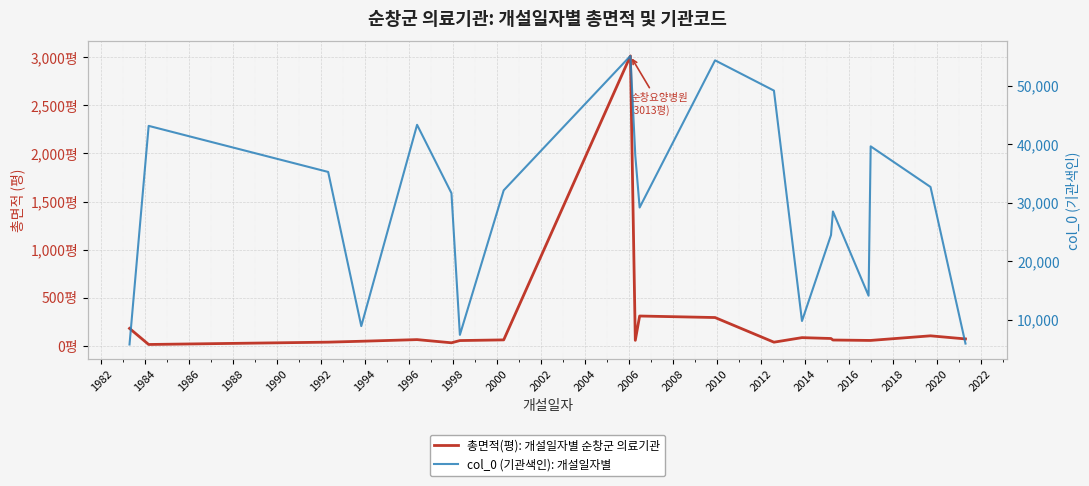

Reading left to right, transcribe all the data shown in this chart.

총면적(평): 개설일자별 순창군 의료기관: 182.1	15.0	39.2	48.5	65.6	32.6	55.8	62.8	3013.1	58.1	310.8	294.9	38.9	86.2	77.2	61.5	57.2	57.2	105.0	72.7
col_0 (기관색인): 개설일자별: 5818.0	43121.0	35259.0	8955.0	43300.0	31640.0	7454.0	32122.0	55060.0	38046.0	29188.0	54303.0	49137.0	9826.0	24494.0	28514.0	14139.0	39627.0	32697.0	5973.0